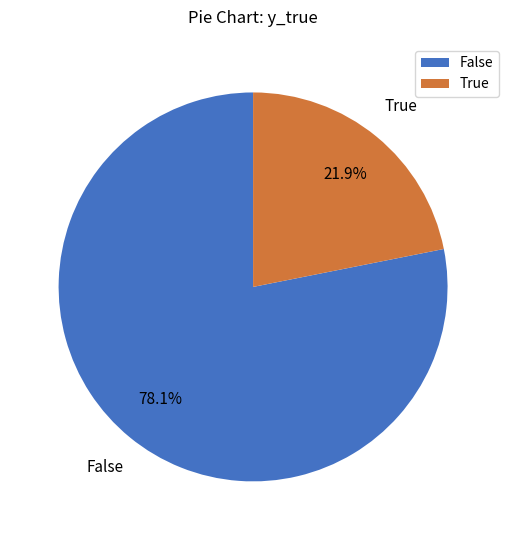

Approximately how many times larger is the value at True compared to False?

0.3